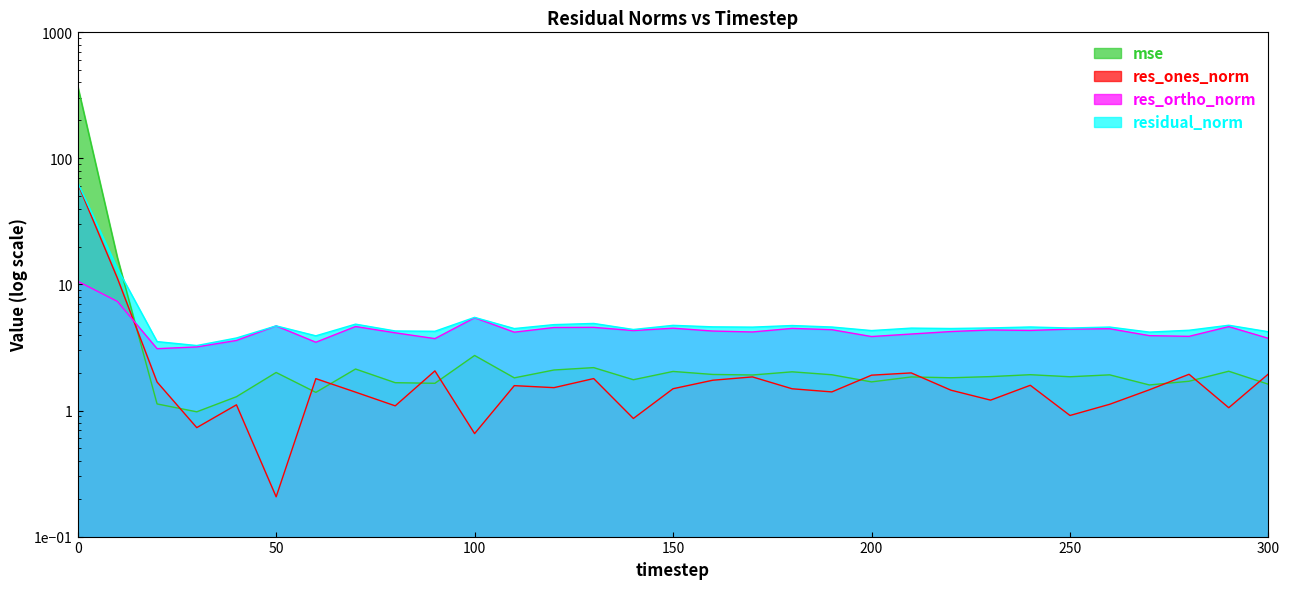

At which label is mse closest to 187?

10